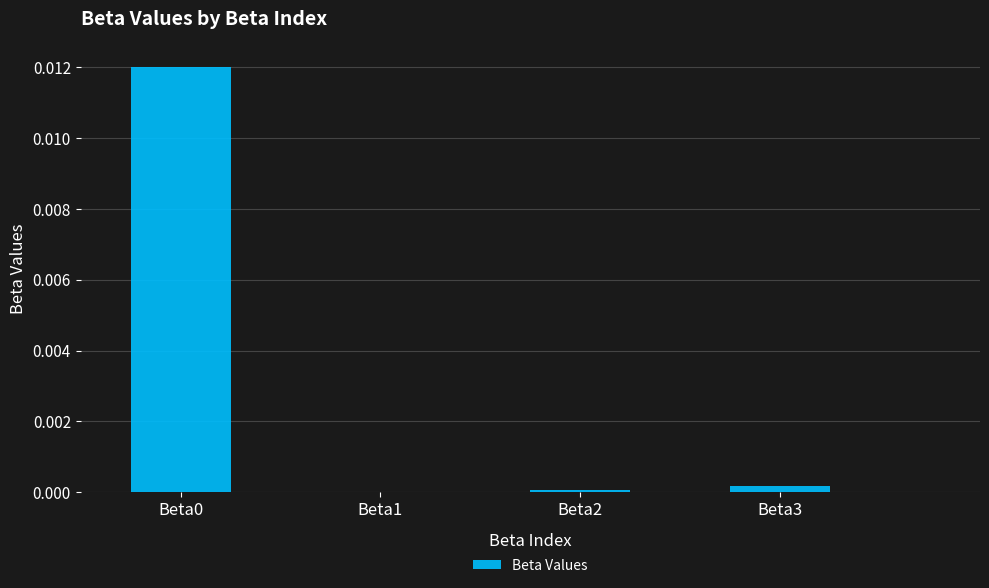

True or false: the data shows 0.0 at Beta2.

True